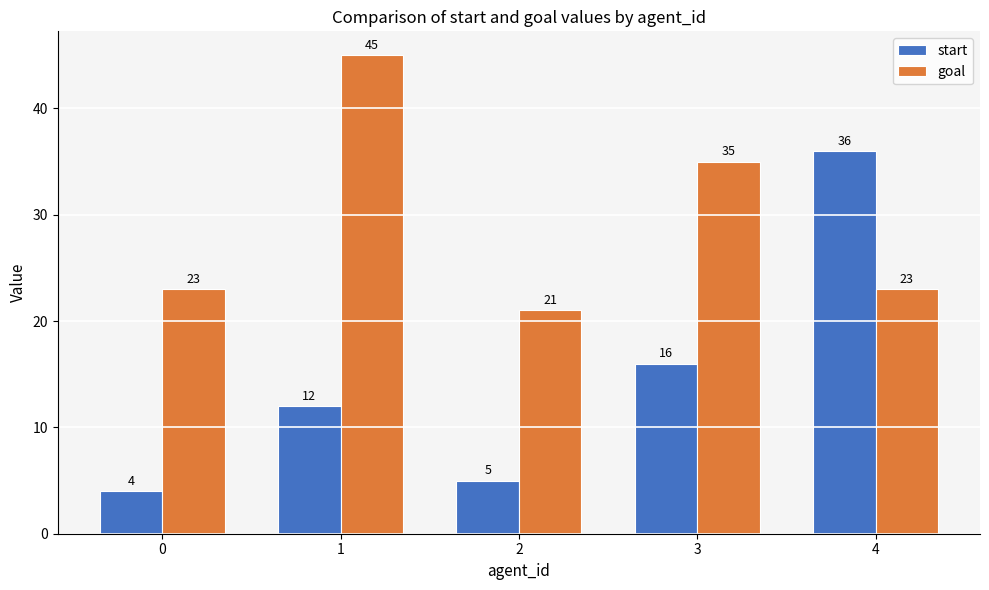

True or false: start has a value of 36 at 4.

True